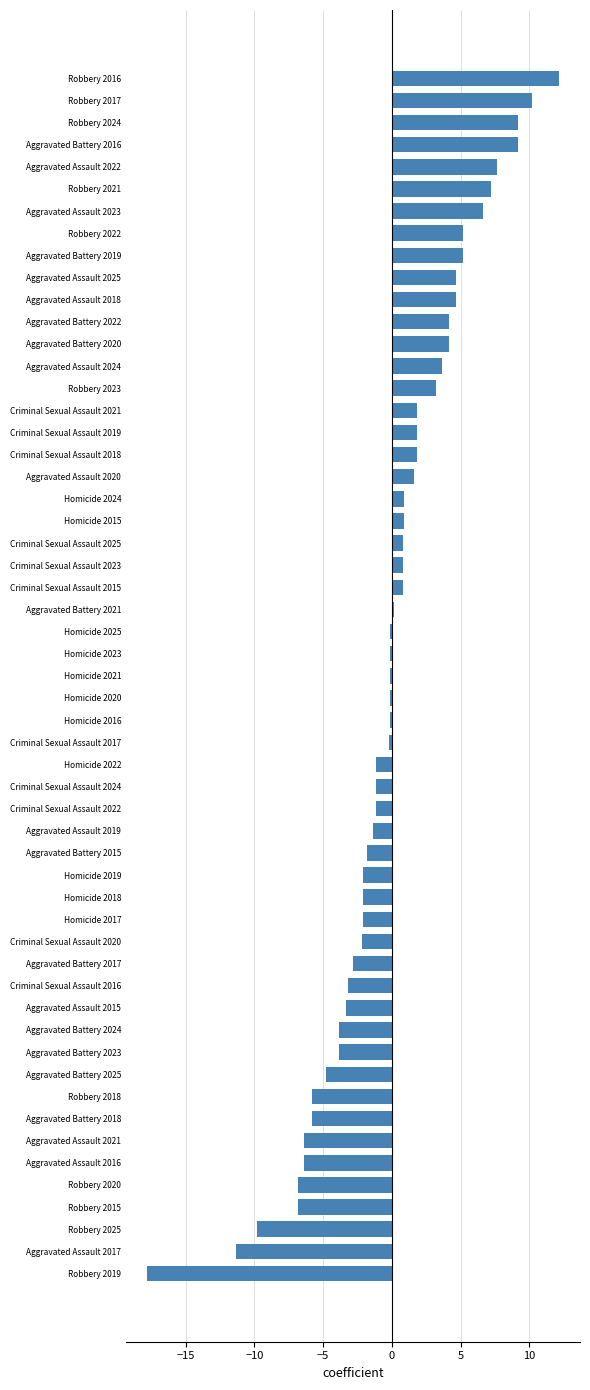

What position from the top is Aggravated Assault 2022?

5